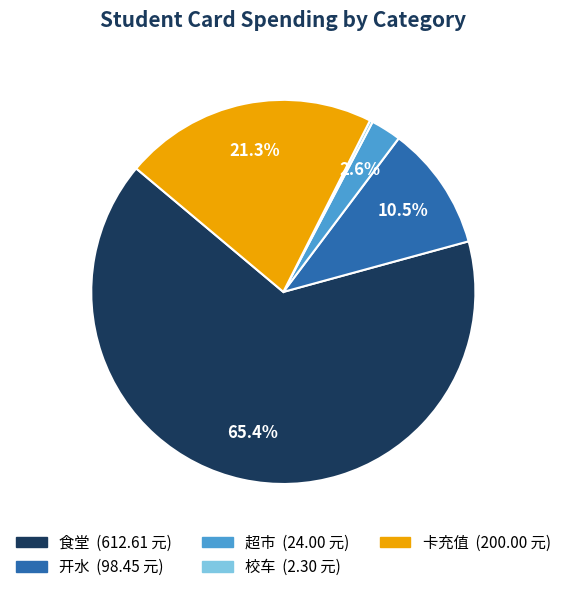

Is there a majority slice in this chart?

Yes